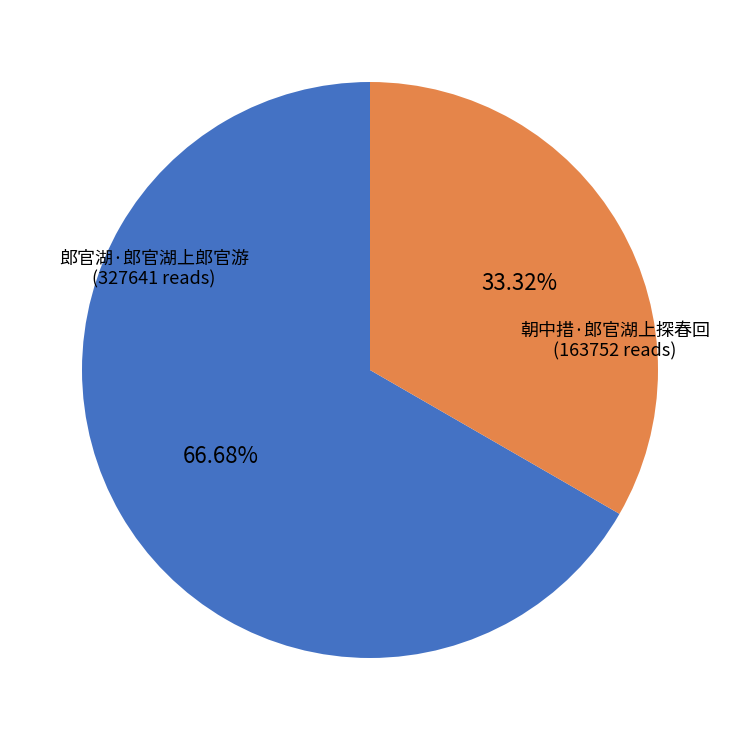

Is there a majority slice in this chart?

Yes